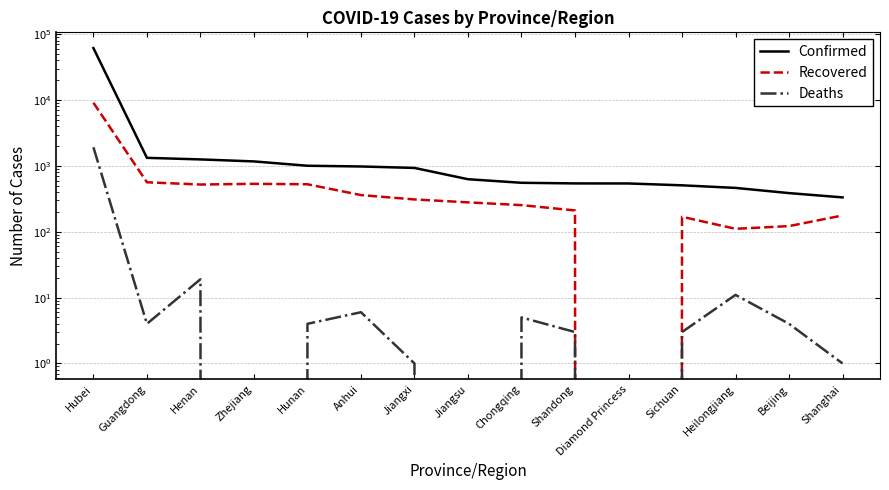

Does the chart display data point markers on the line(s)?

No